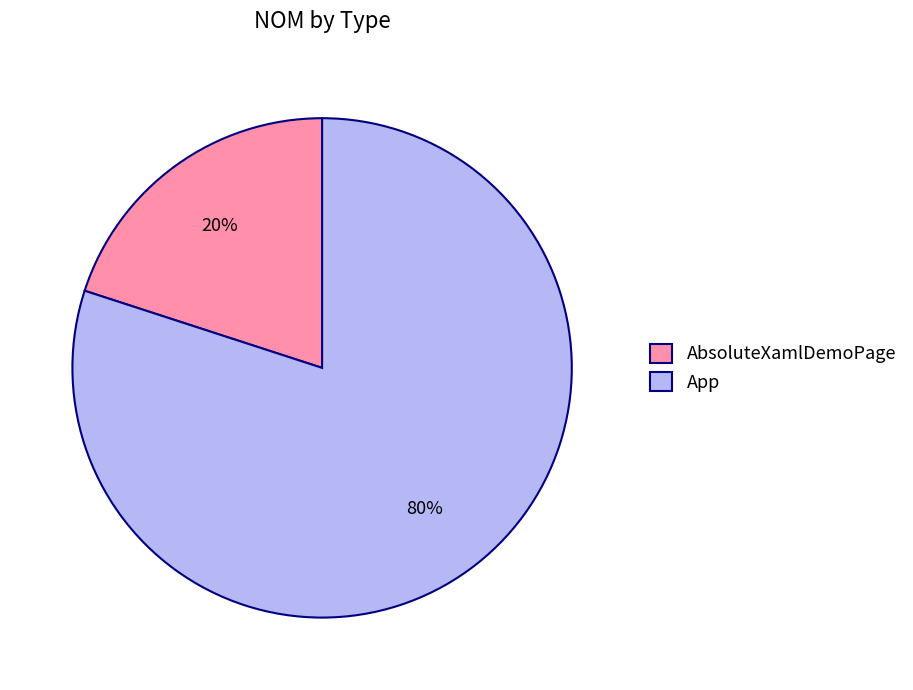

Count the number of slices in the pie.

2